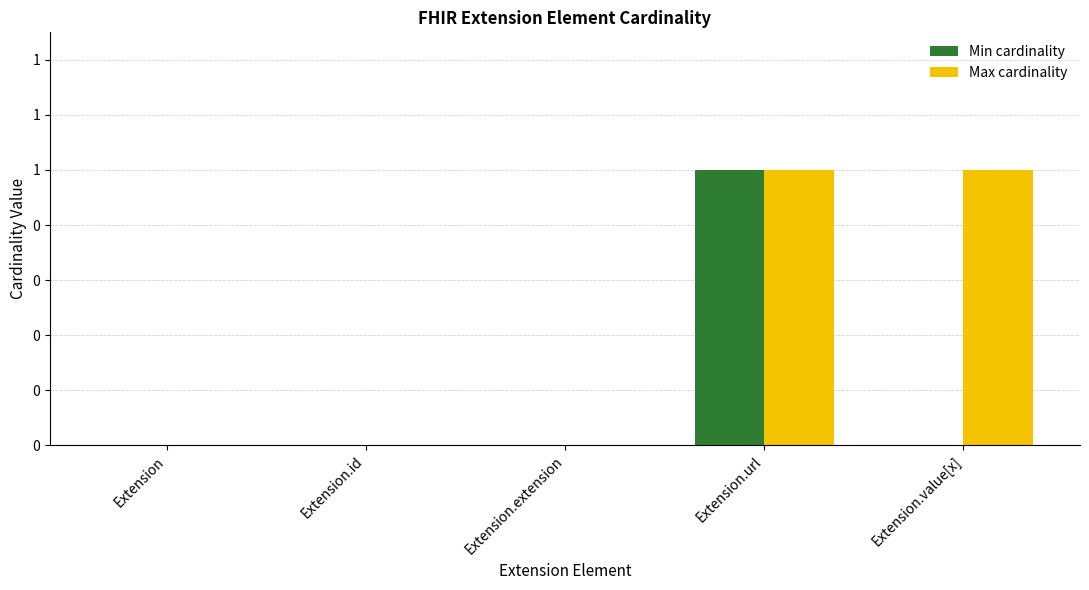

What are all the series names shown in the legend?

Min cardinality, Max cardinality